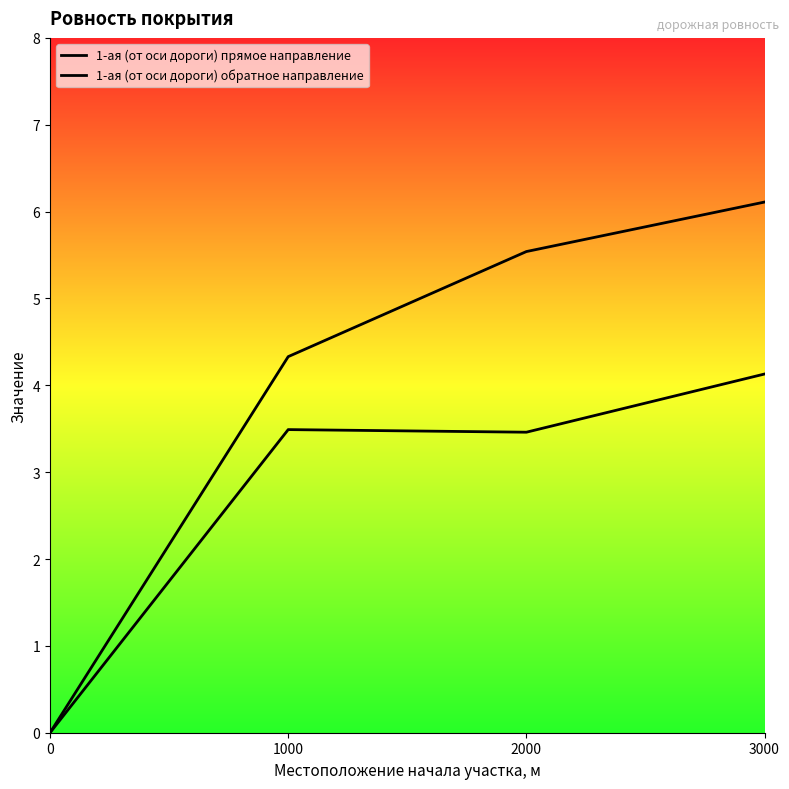

What are all the series names shown in the legend?

1-ая (от оси дороги) прямое направление, 1-ая (от оси дороги) обратное направление